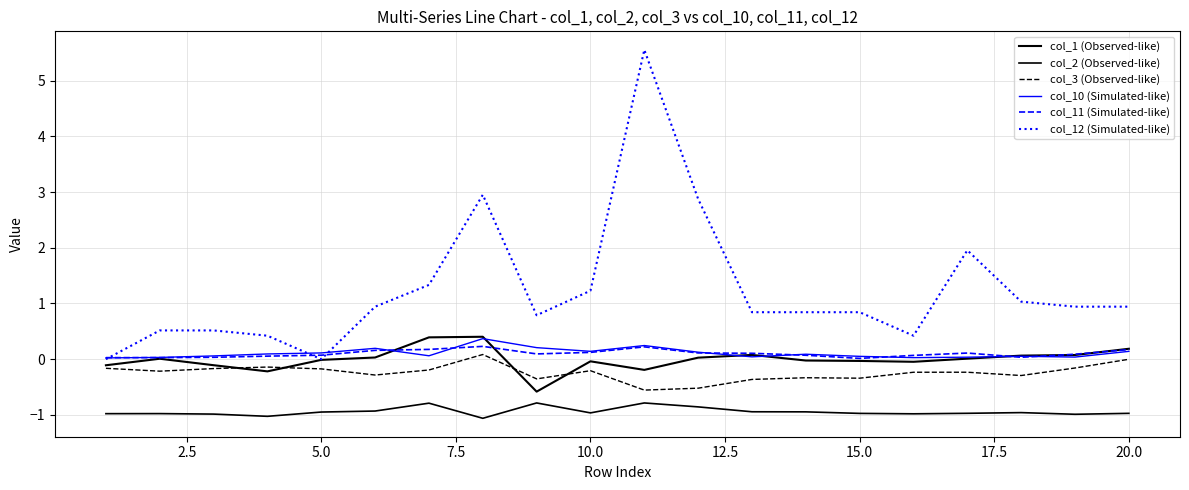

Reading right to left, transcribe all the data shown in this chart.

col_1 (Observed-like): 0.2	0.1	0.1	0.0	-0.0	-0.0	-0.0	0.1	0.0	-0.2	-0.0	-0.6	0.4	0.4	0.0	-0.0	-0.2	-0.1	0.0	-0.1
col_2 (Observed-like): -1.0	-1.0	-1.0	-1.0	-1.0	-1.0	-0.9	-0.9	-0.9	-0.8	-1.0	-0.8	-1.1	-0.8	-0.9	-0.9	-1.0	-1.0	-1.0	-1.0
col_3 (Observed-like): -0.0	-0.2	-0.3	-0.2	-0.2	-0.3	-0.3	-0.4	-0.5	-0.6	-0.2	-0.4	0.1	-0.2	-0.3	-0.2	-0.1	-0.2	-0.2	-0.2
col_10 (Simulated-like): 0.1	0.0	0.1	0.0	0.0	0.1	0.1	0.0	0.1	0.2	0.1	0.2	0.4	0.1	0.2	0.1	0.1	0.1	0.0	0.0
col_11 (Simulated-like): 0.2	0.1	0.0	0.1	0.1	0.0	0.1	0.1	0.1	0.2	0.1	0.1	0.2	0.2	0.2	0.1	0.1	0.0	0.0	0.0
col_12 (Simulated-like): 0.9	0.9	1.0	2.0	0.4	0.8	0.8	0.8	2.9	5.6	1.2	0.8	3.0	1.3	0.9	0.0	0.4	0.5	0.5	0.0